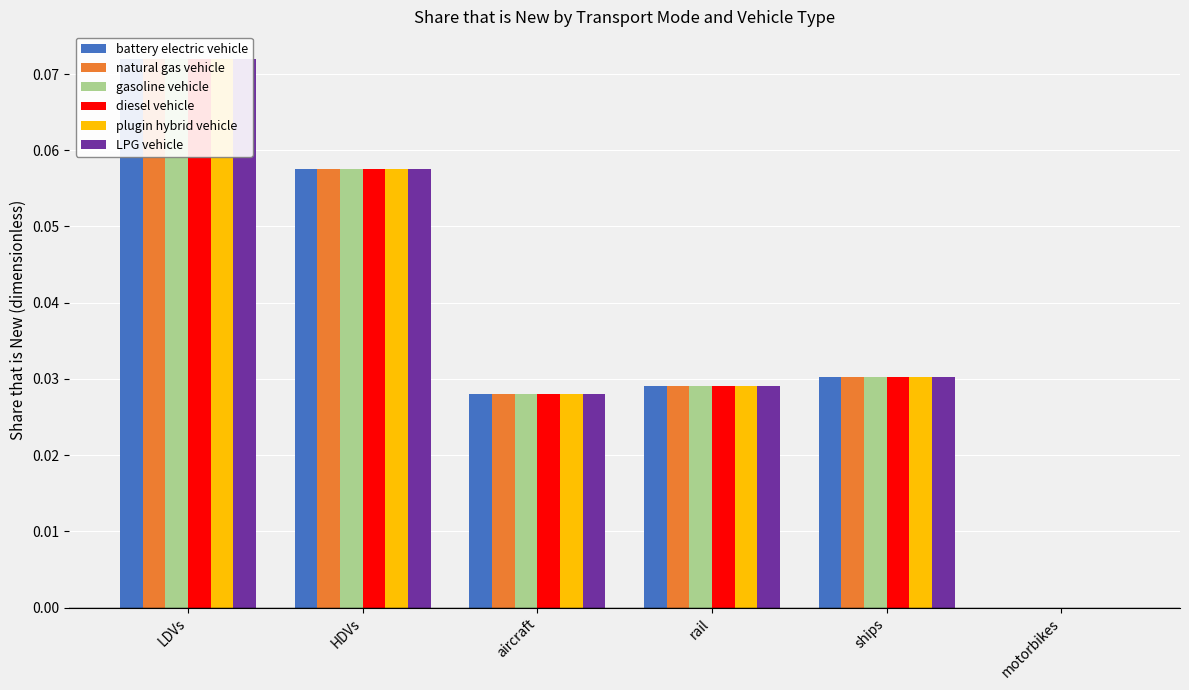

What is the total value across all series at rail?

0.2